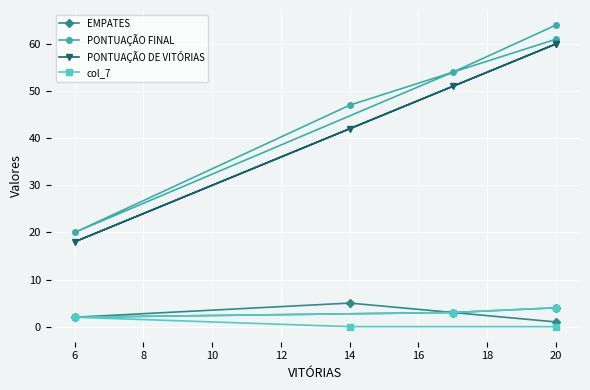

True or false: col_7 and PONTUAÇÃO DE VITÓRIAS cross at least once.

False